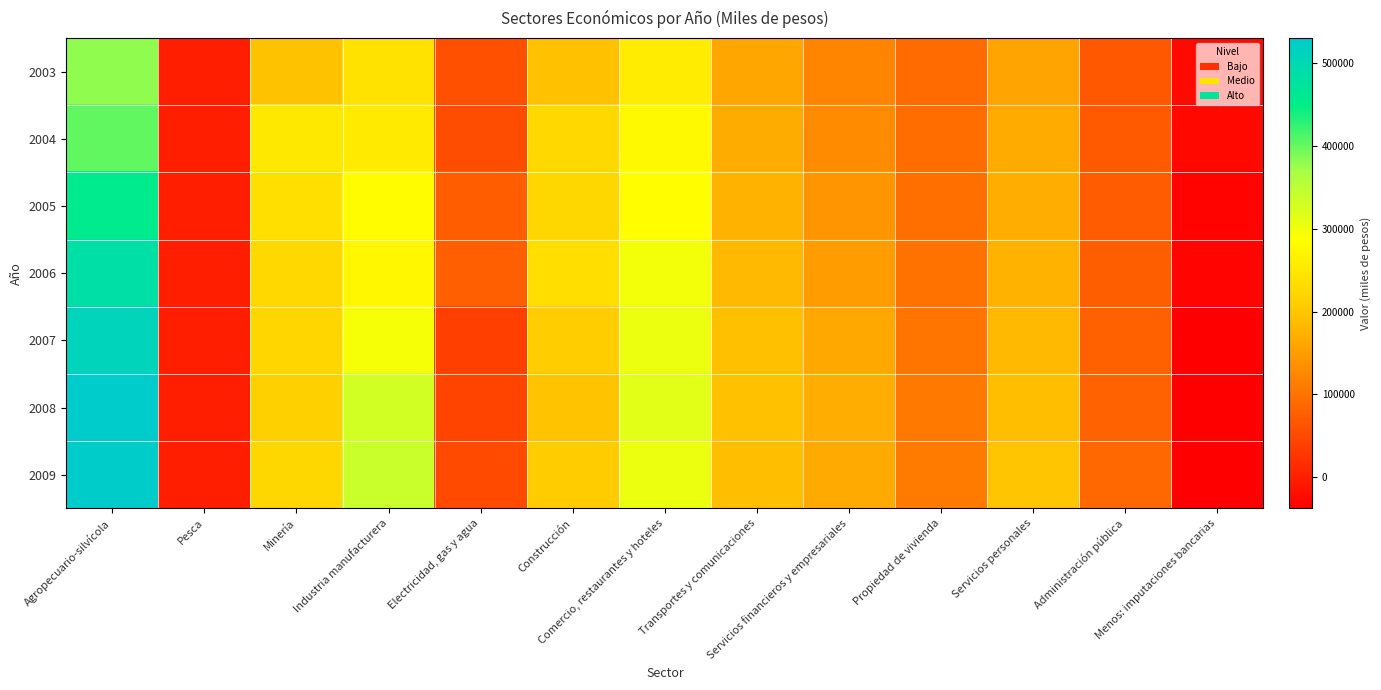

Rank the series by their maximum value, from highest to lowest.

2008, 2009, 2007, 2006, 2005, 2004, 2003